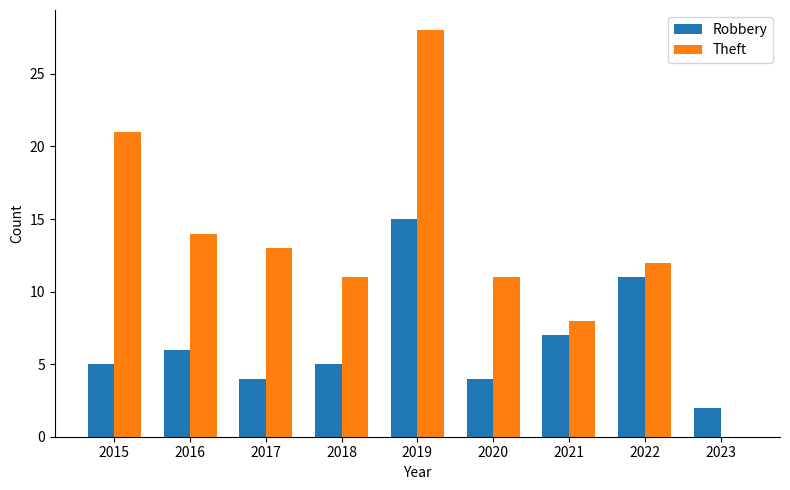

What are all the series names shown in the legend?

Robbery, Theft